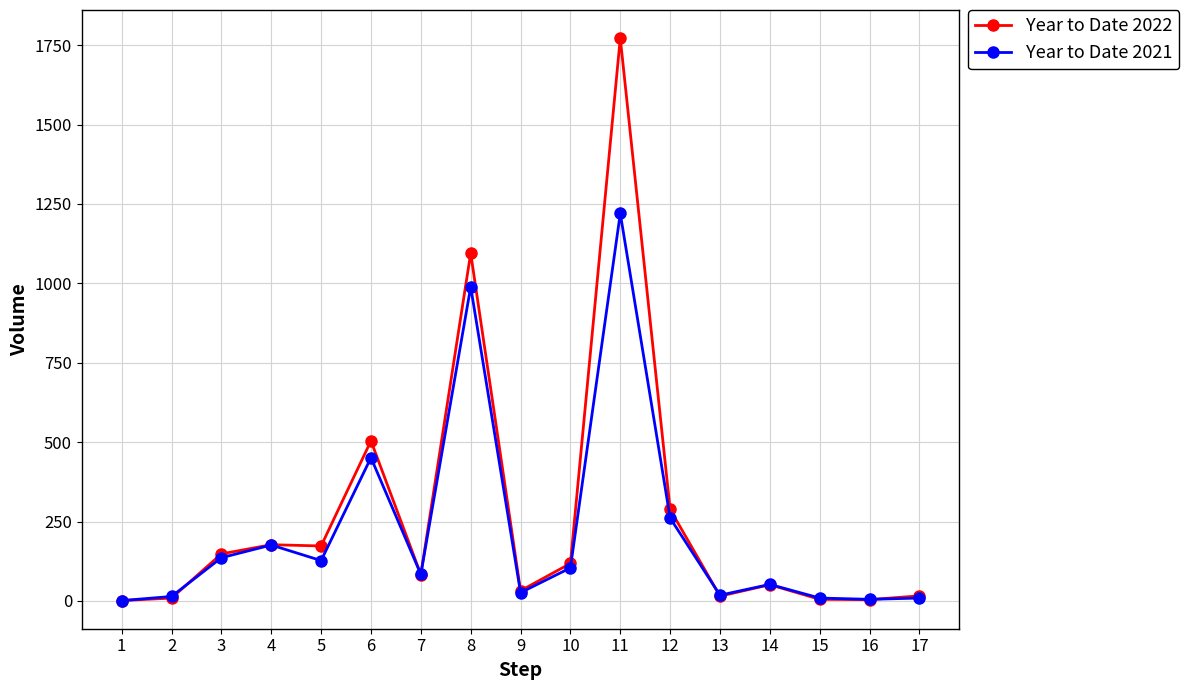

What is the greatest value displayed?

1772